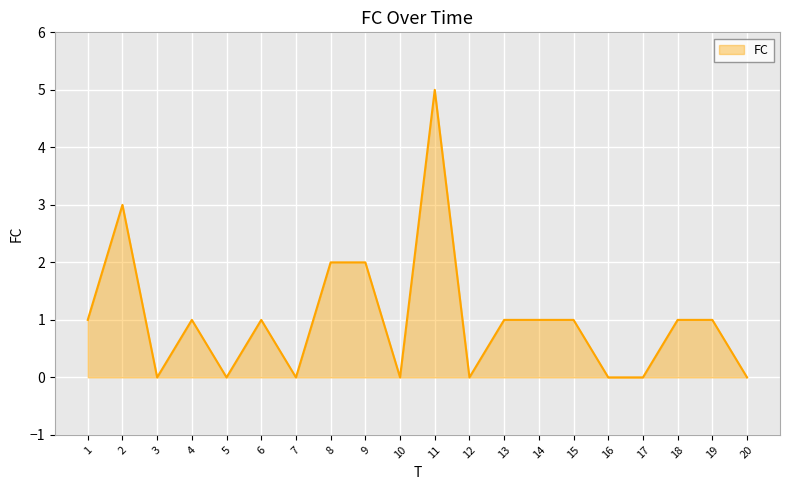

Where is the first local minimum?

3